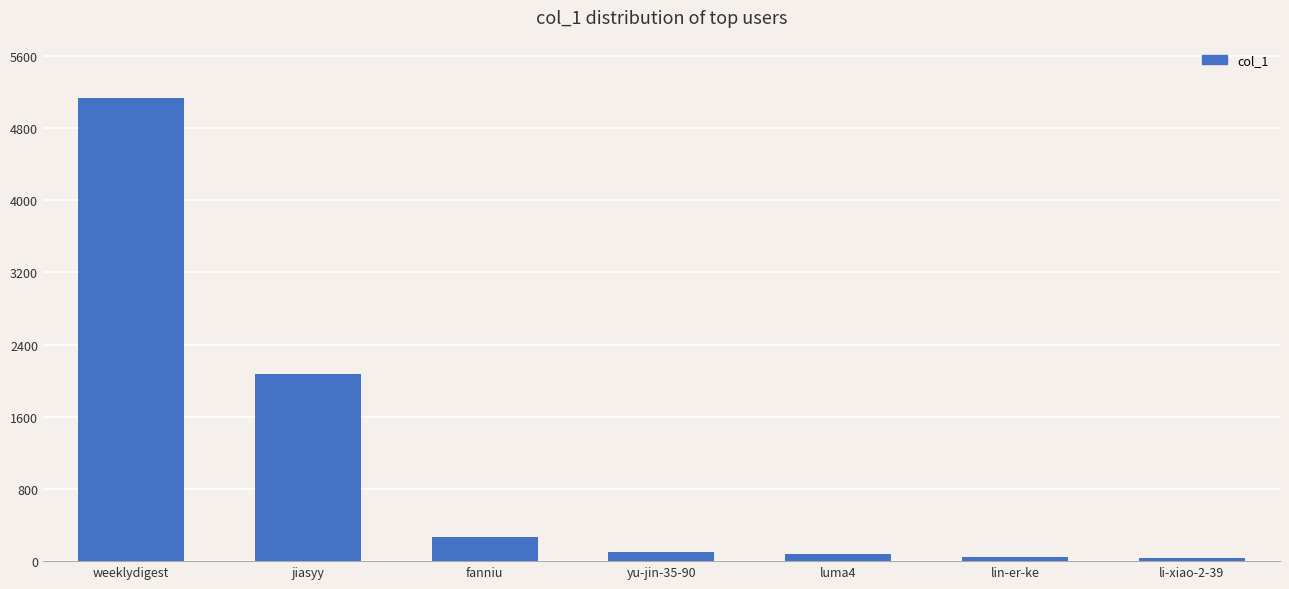

What is the difference between the second highest and minimum values?

2035